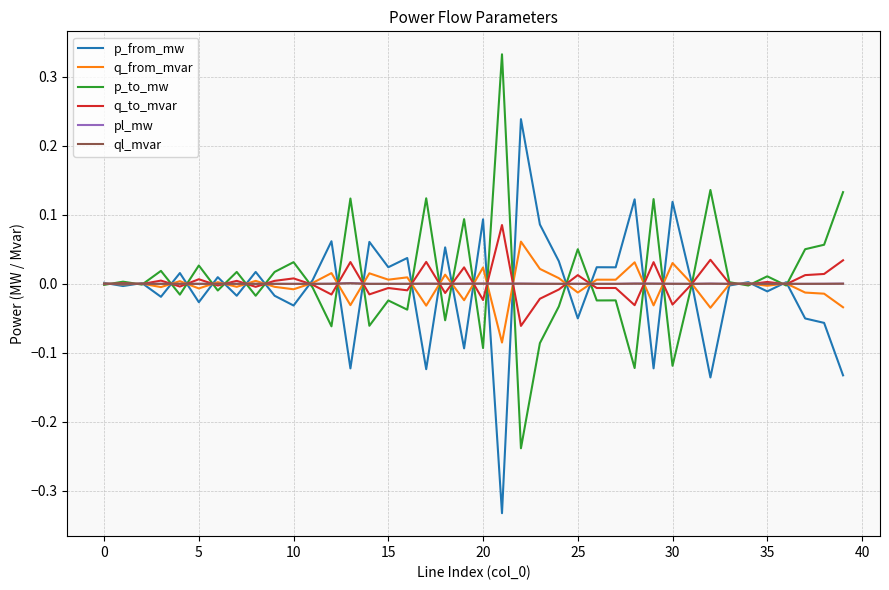

Which series ends up on top after the final intersection of p_to_mw and q_from_mvar?

p_to_mw